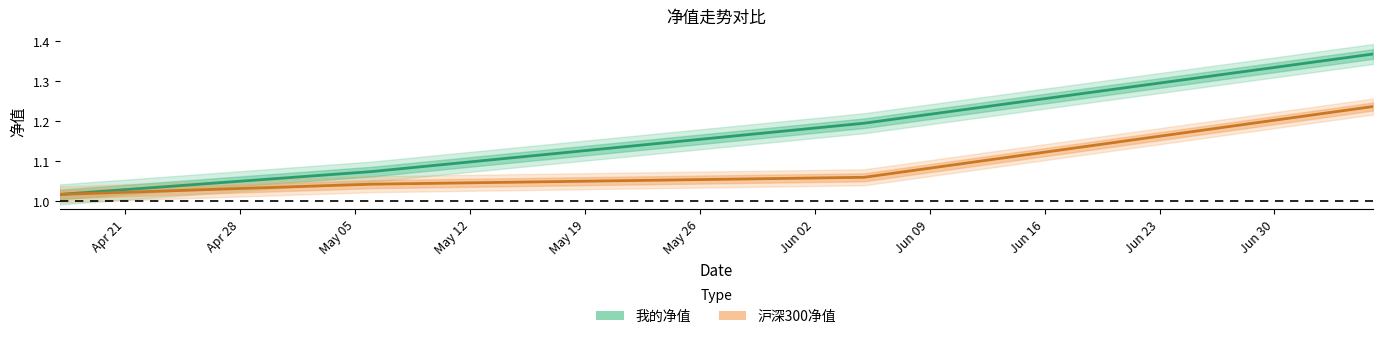

What is the sum of the 我的净值 values at 2020-04-17 and 2020-06-05?

2.2